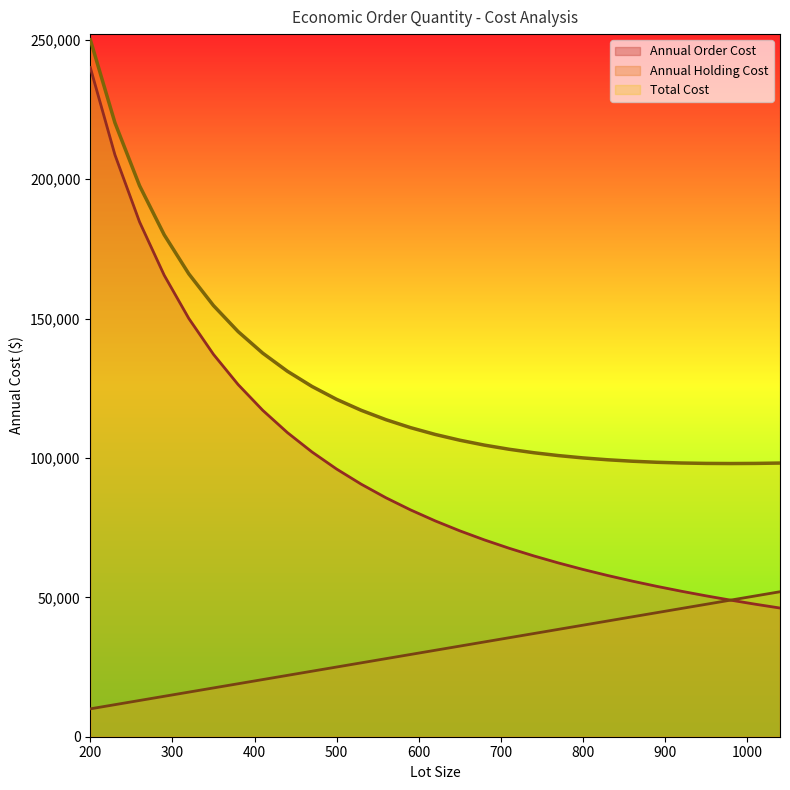

Rank the series by their average value, from highest to lowest.

Total Cost, Annual Order Cost, Annual Holding Cost